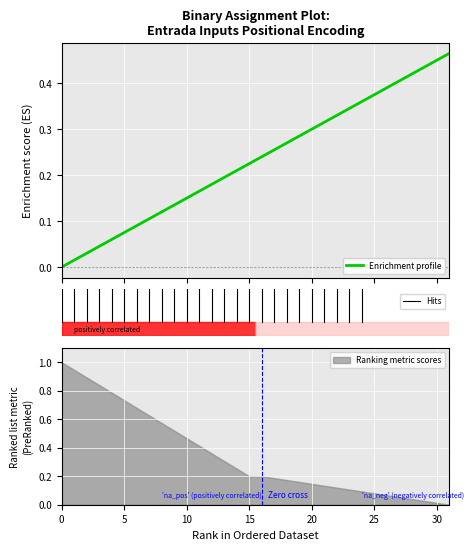

What is the maximum value shown in the chart?

0.5